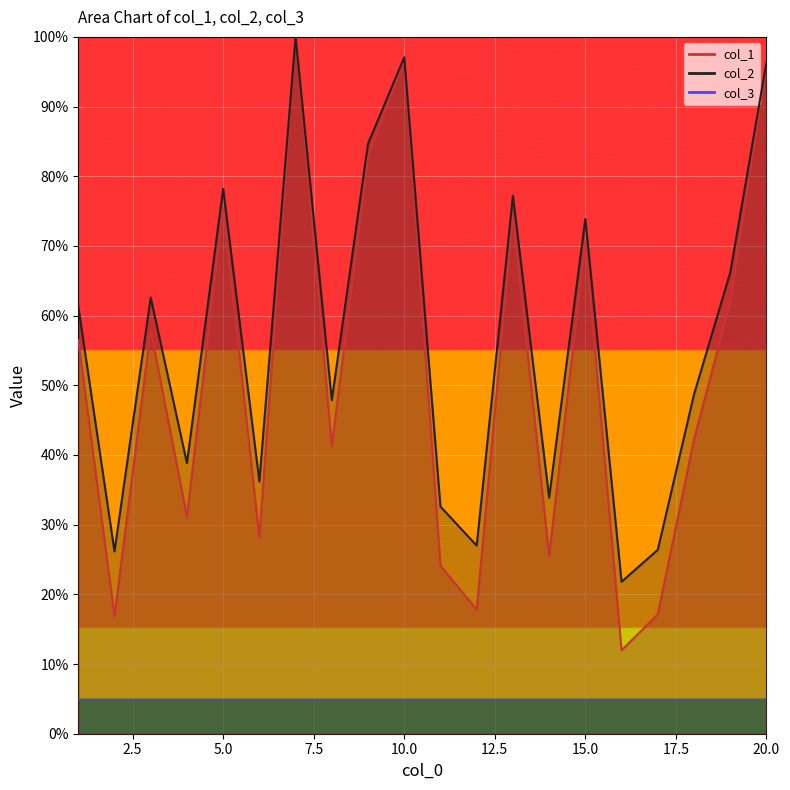

Which category has the lowest value in the col_2 series?

16